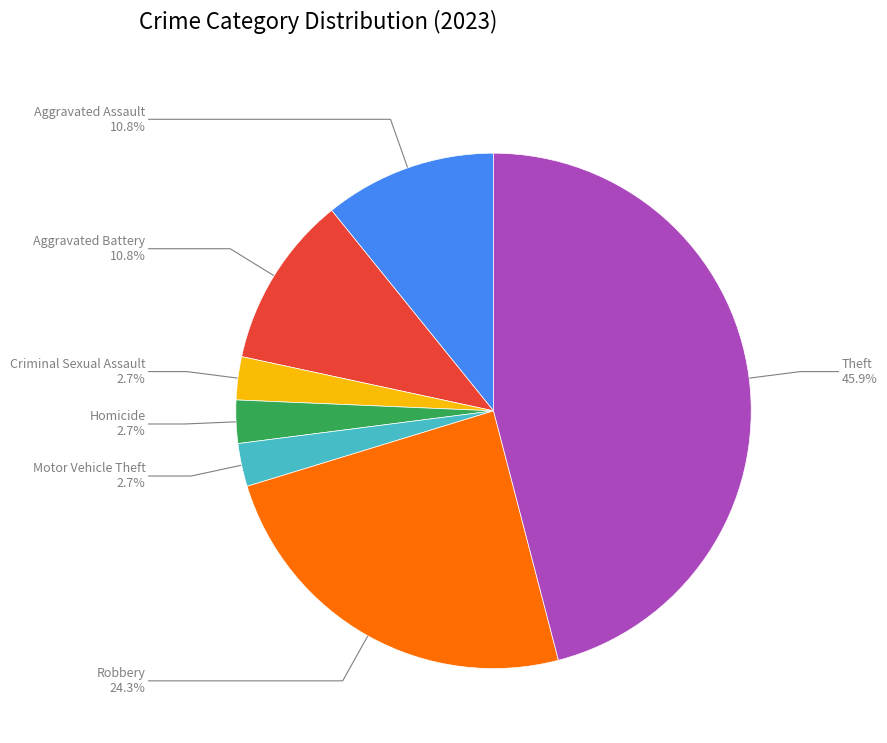

What is the change in value from Aggravated Assault to Criminal Sexual Assault?

-3